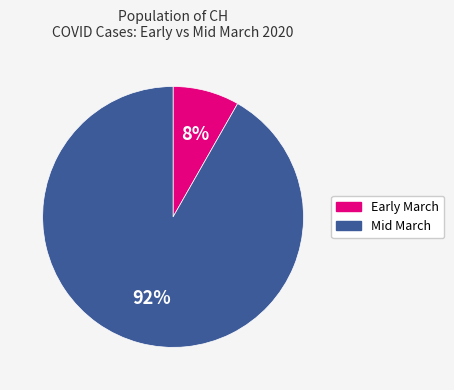

To the nearest percent, what is the average slice percentage?

50%